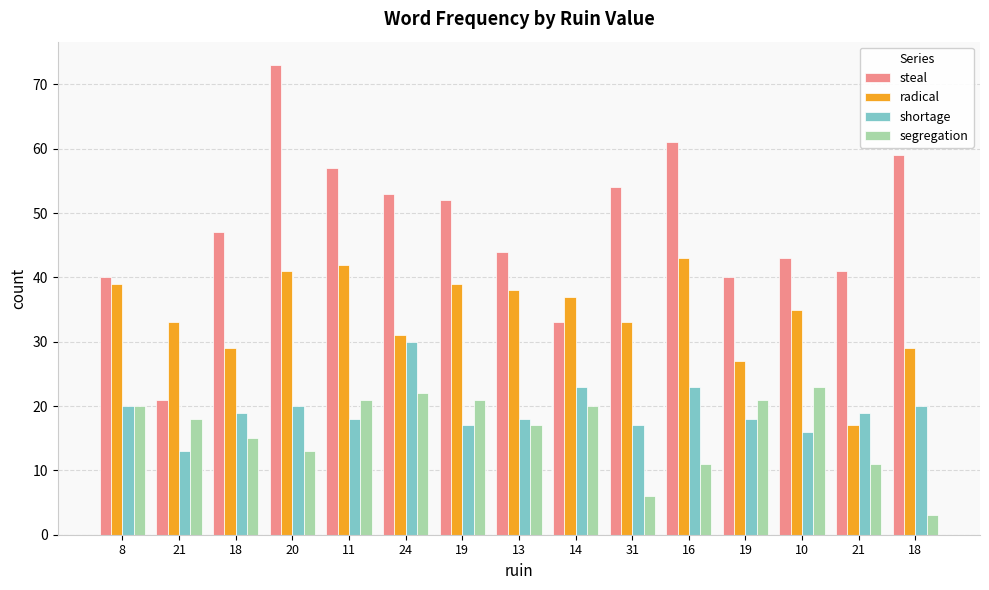

How many bars are there in each group?

4